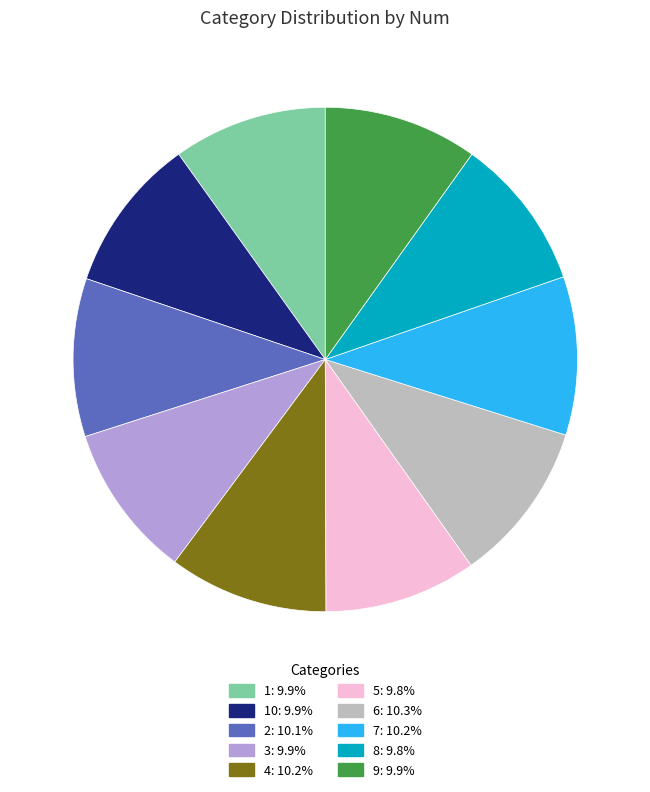

Is there any slice that represents more than half of the pie?

No